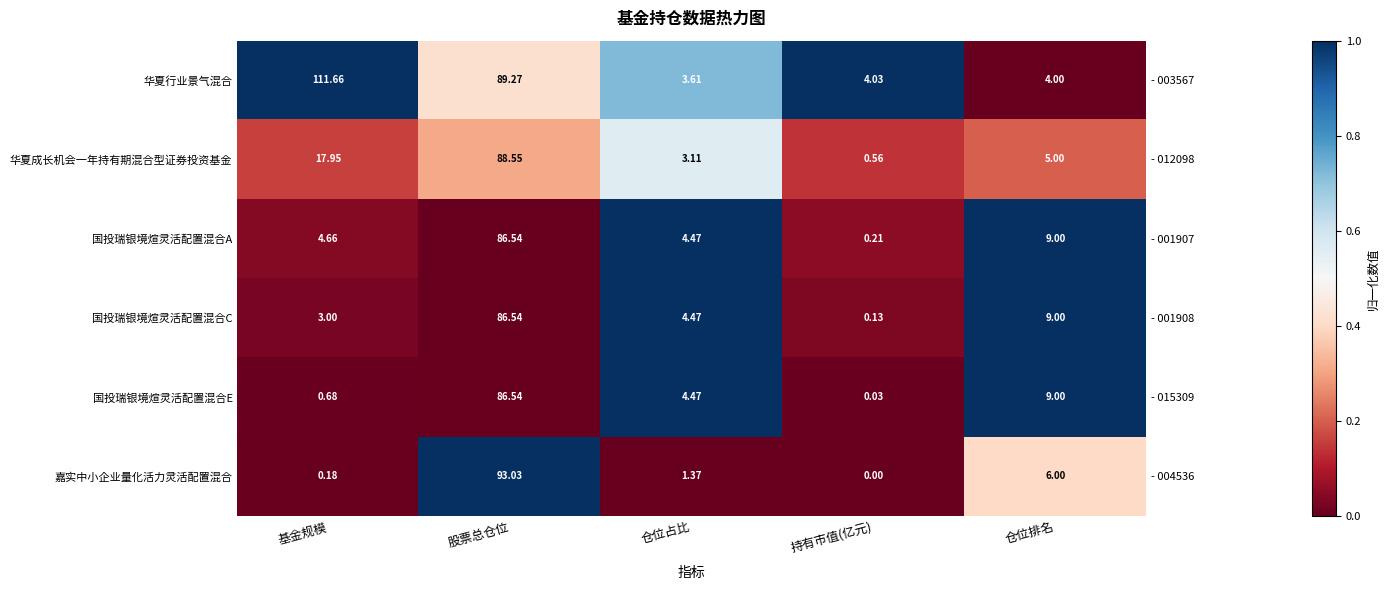

Which series has the largest total across all categories?

华夏行业景气混合